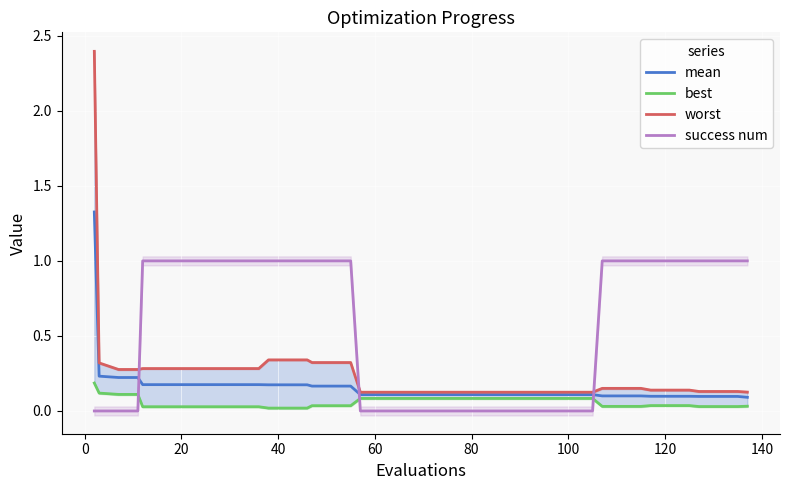

How many categories are shown in the chart?

40